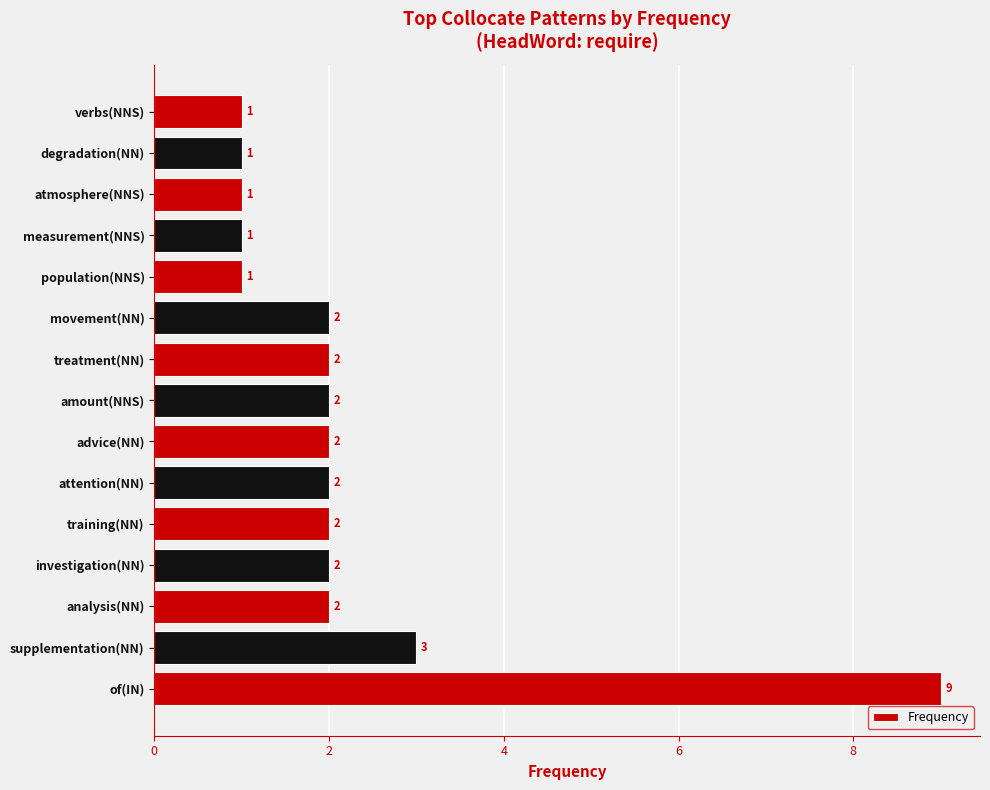

The chart shows a value of 2 at verbs(NNS). True or false?

False